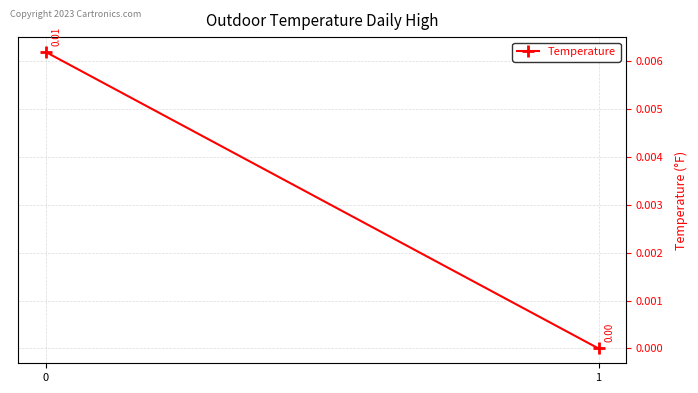

Rank the categories by value from highest to lowest.

0, 1